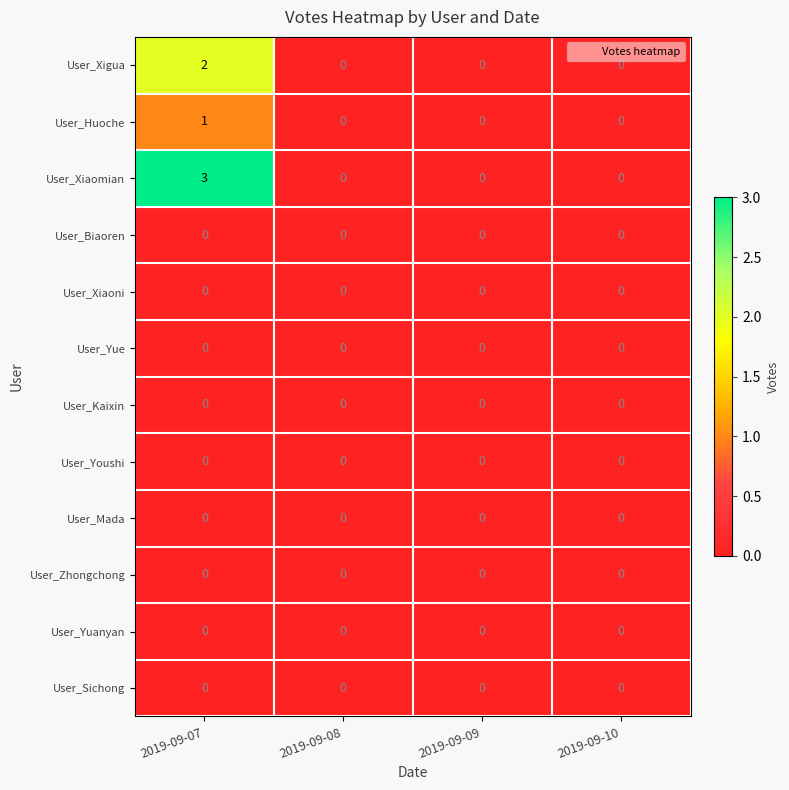

Between 2019-09-07 and 2019-09-08, which series saw the biggest shift?

User_Xiaomian